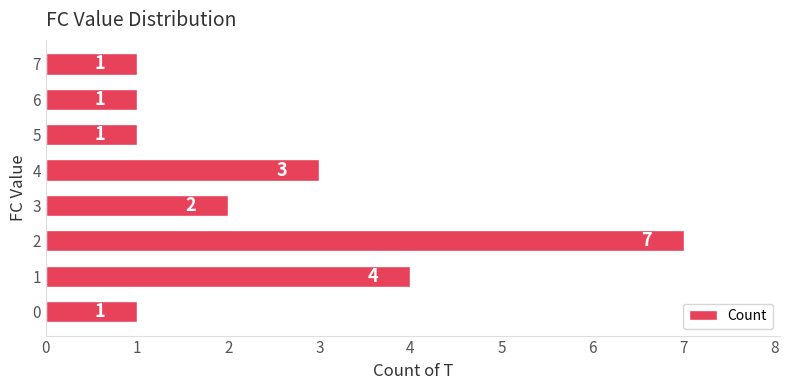

Are the bars horizontal?

Yes